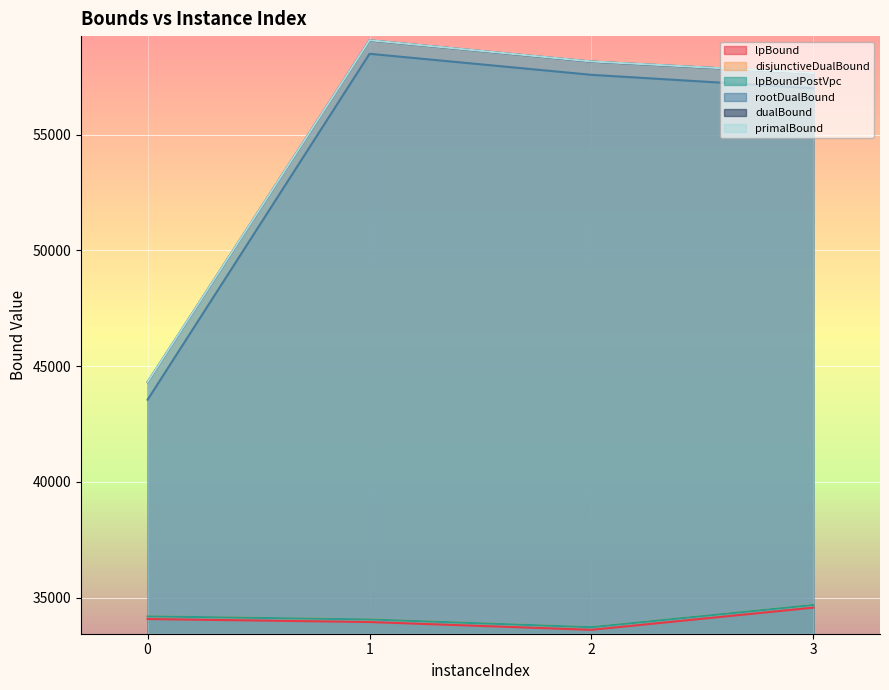

True or false: primalBound and lpBound cross at least once.

False